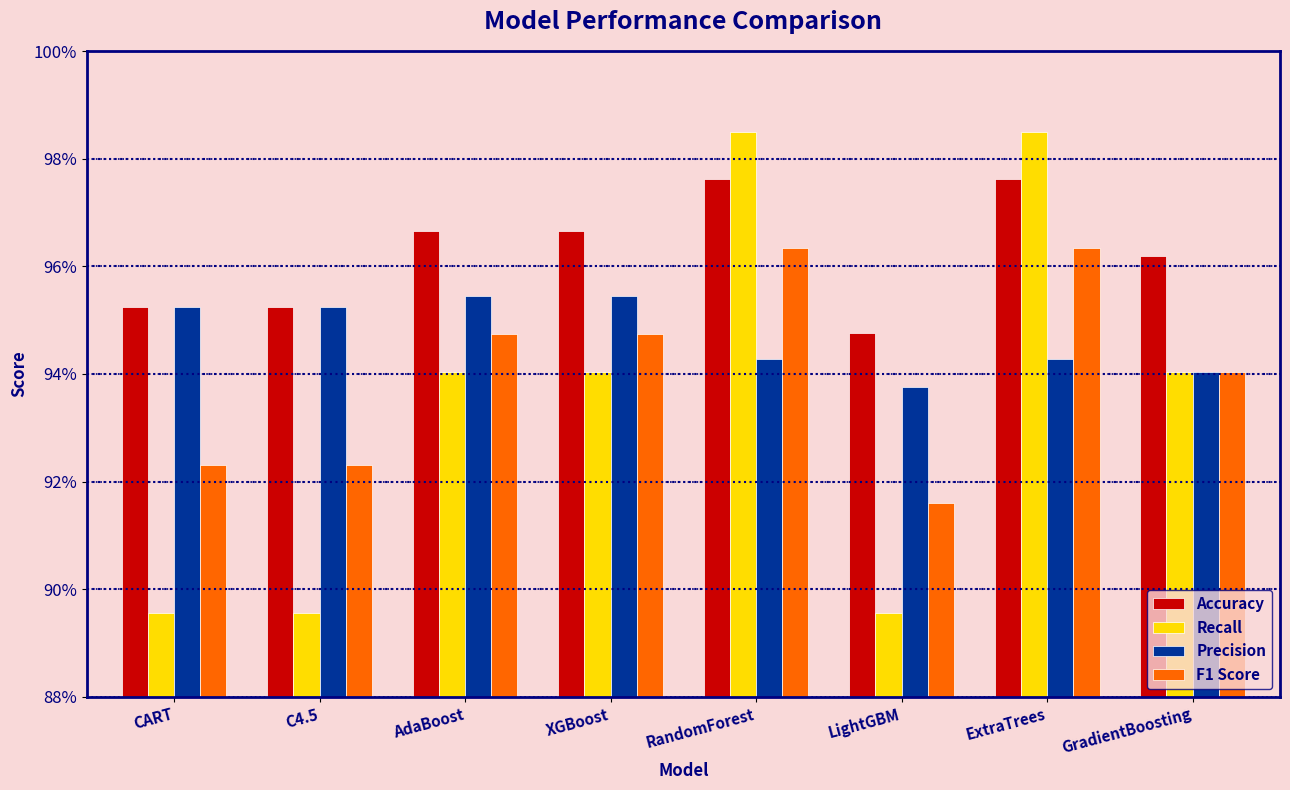

The value of Recall at C4.5 is 0.3. True or false?

False